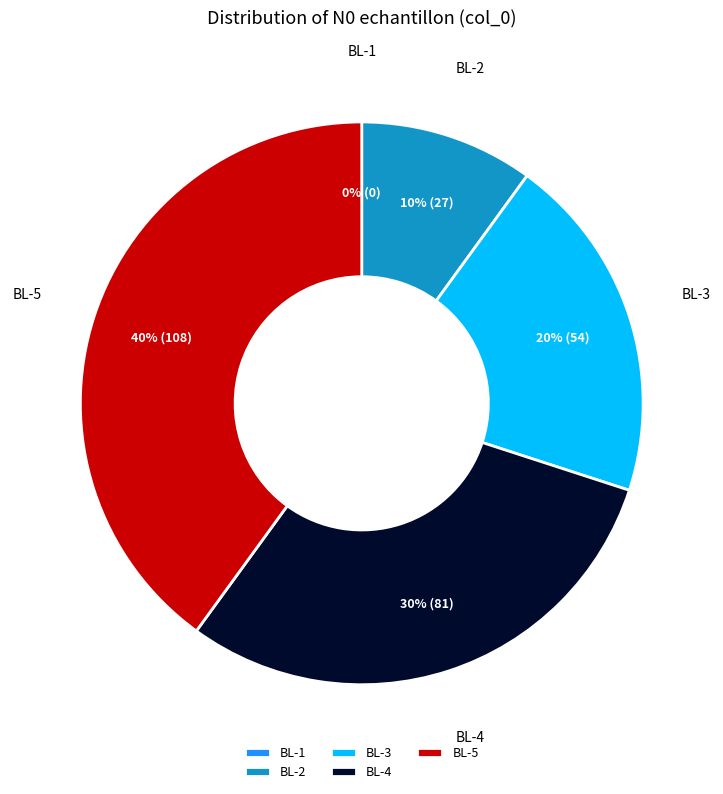

Is there any slice that represents more than half of the pie?

No